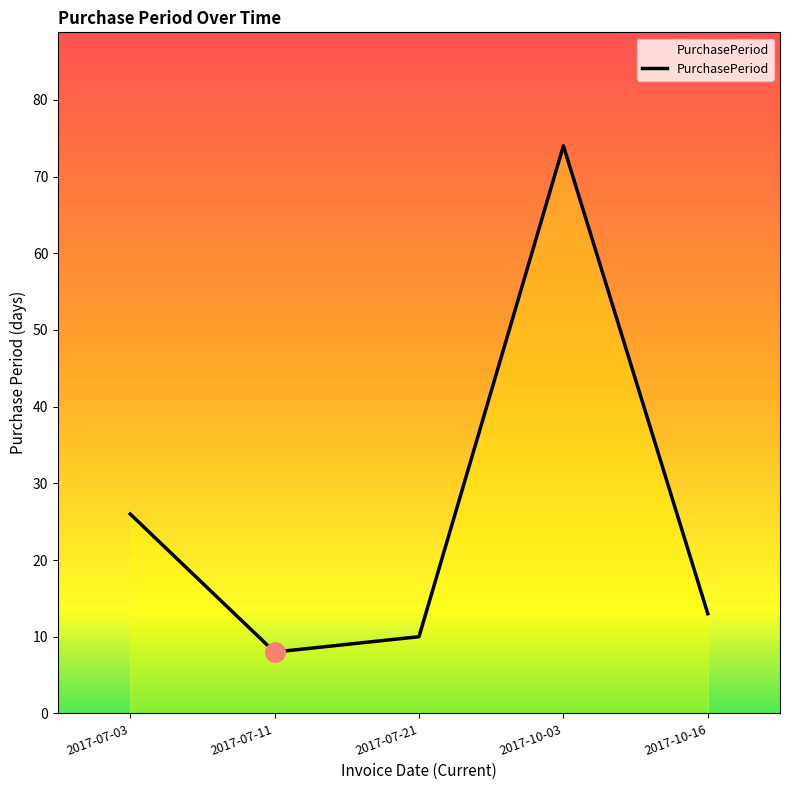

What is the sum of the values at 2017-10-16 and 2017-07-11?

21